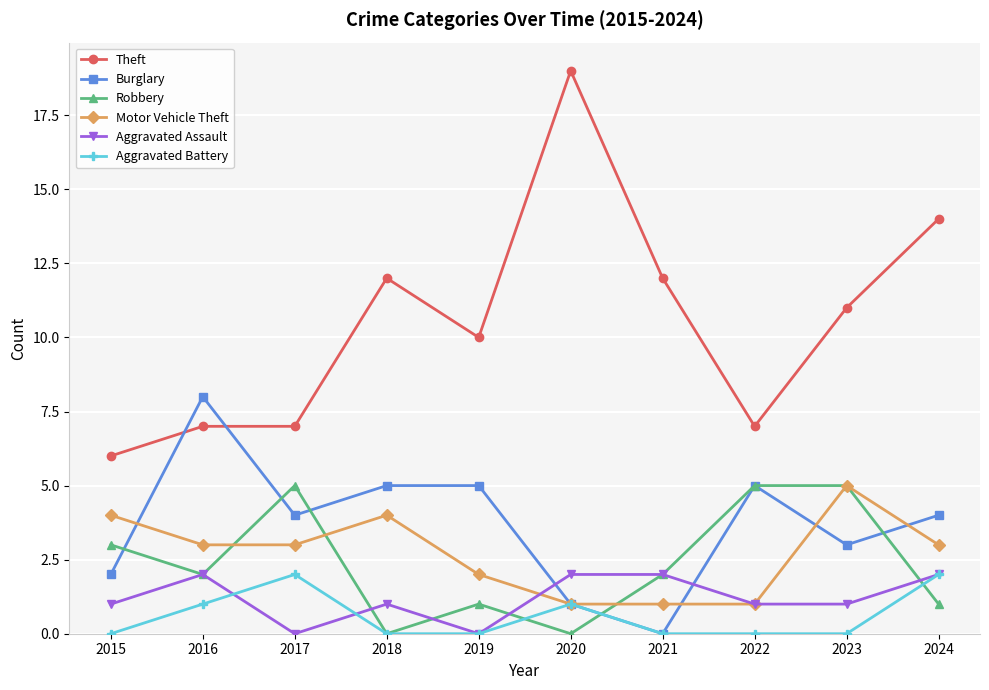

True or false: Robbery has more than 0 interior local peaks.

True